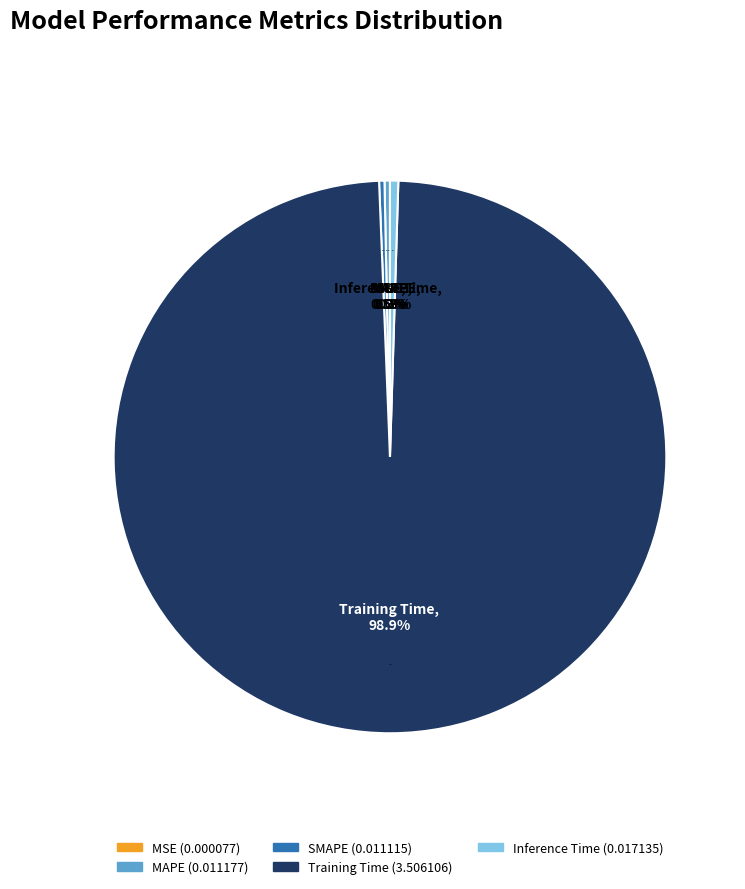

Does any single category account for the majority?

Yes